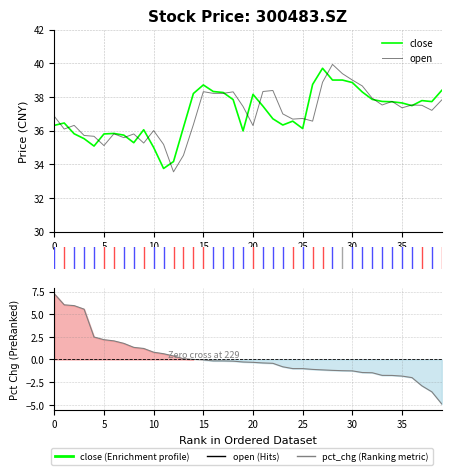

Is it true that pct_chg equals -1.2 at 33?

False